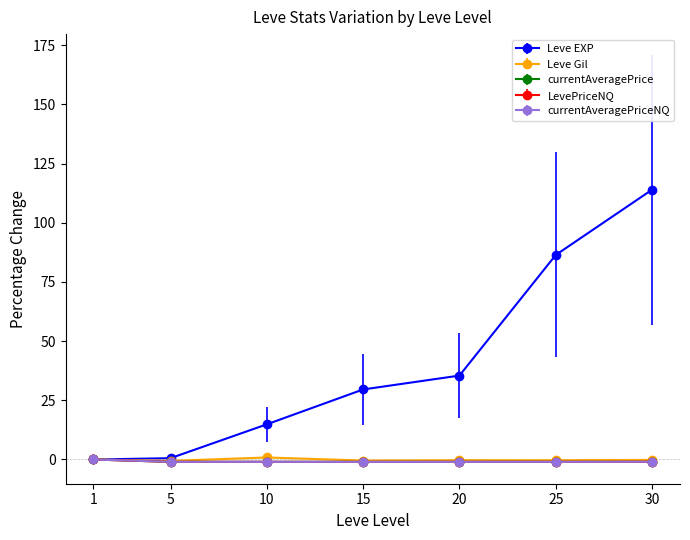

Does the chart have visible grid lines?

No